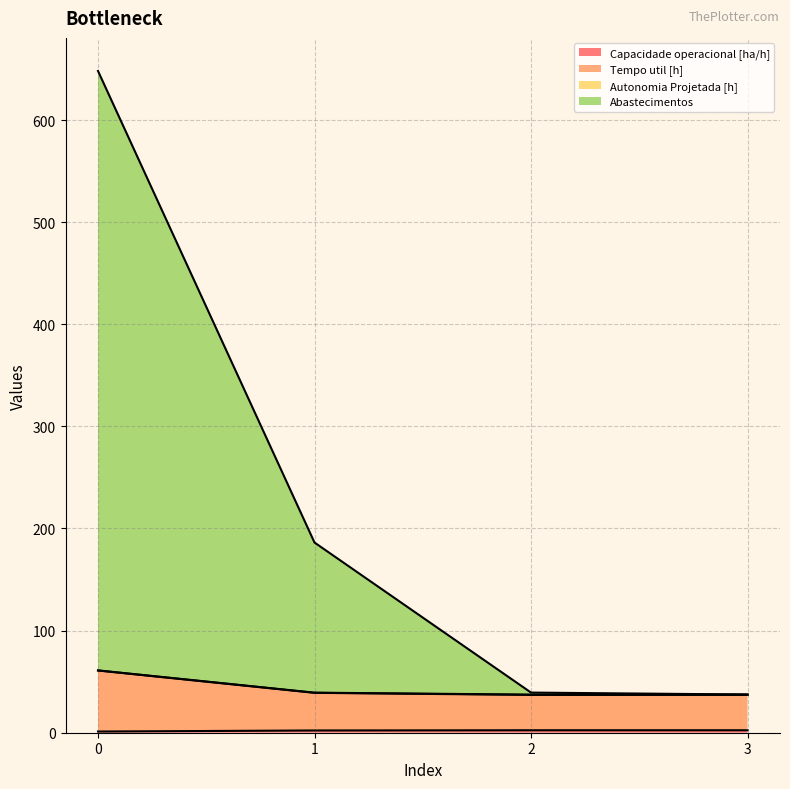

Which series has the widest spread of values?

Abastecimentos